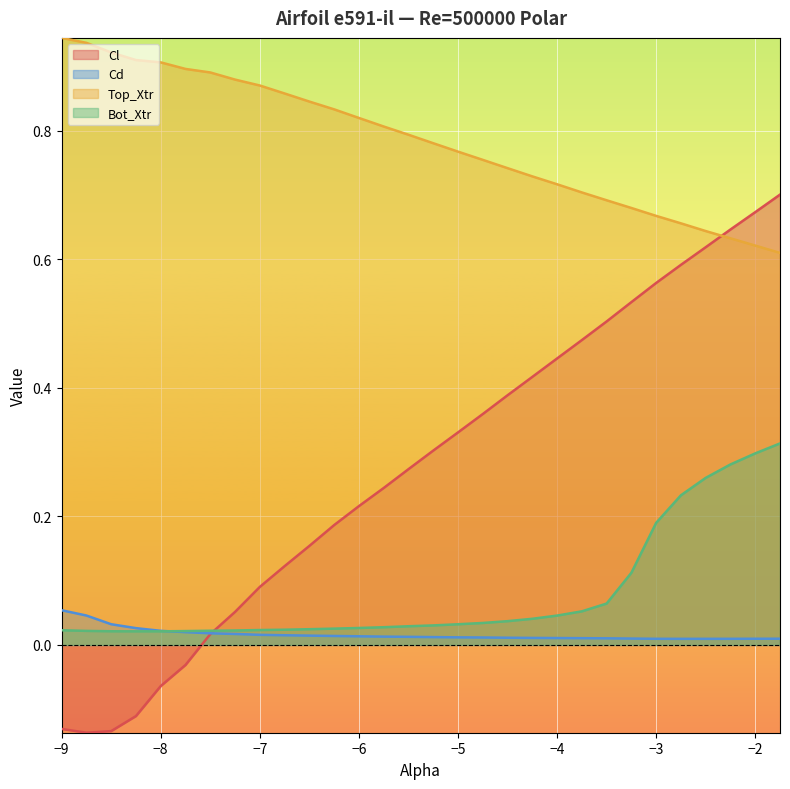

True or false: Bot_Xtr has more than 0 points higher than both neighbors.

False